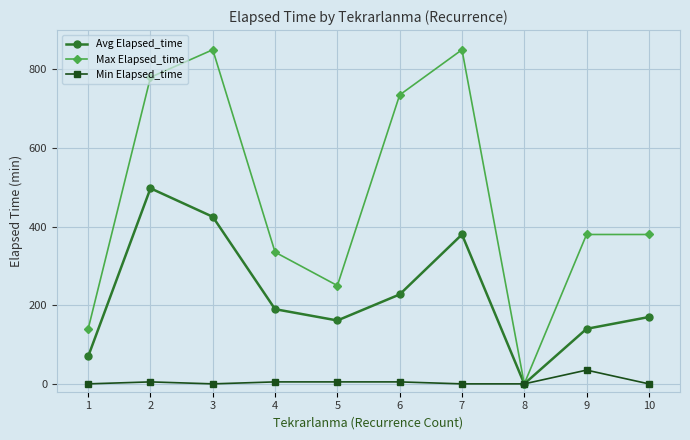

Does the chart display data point markers on the line(s)?

Yes